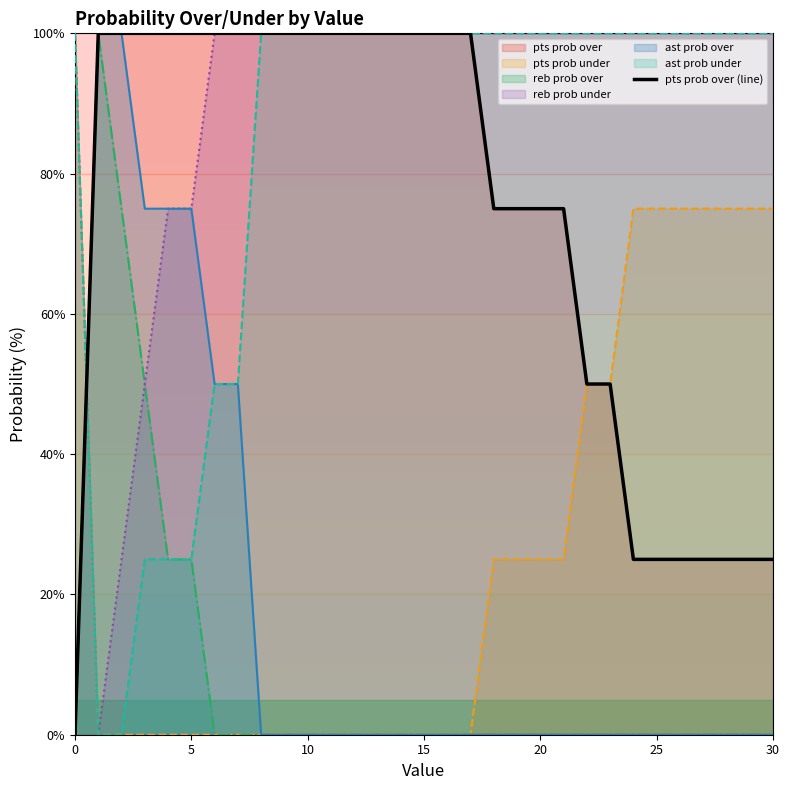

True or false: the data shows 100 at 13.

True